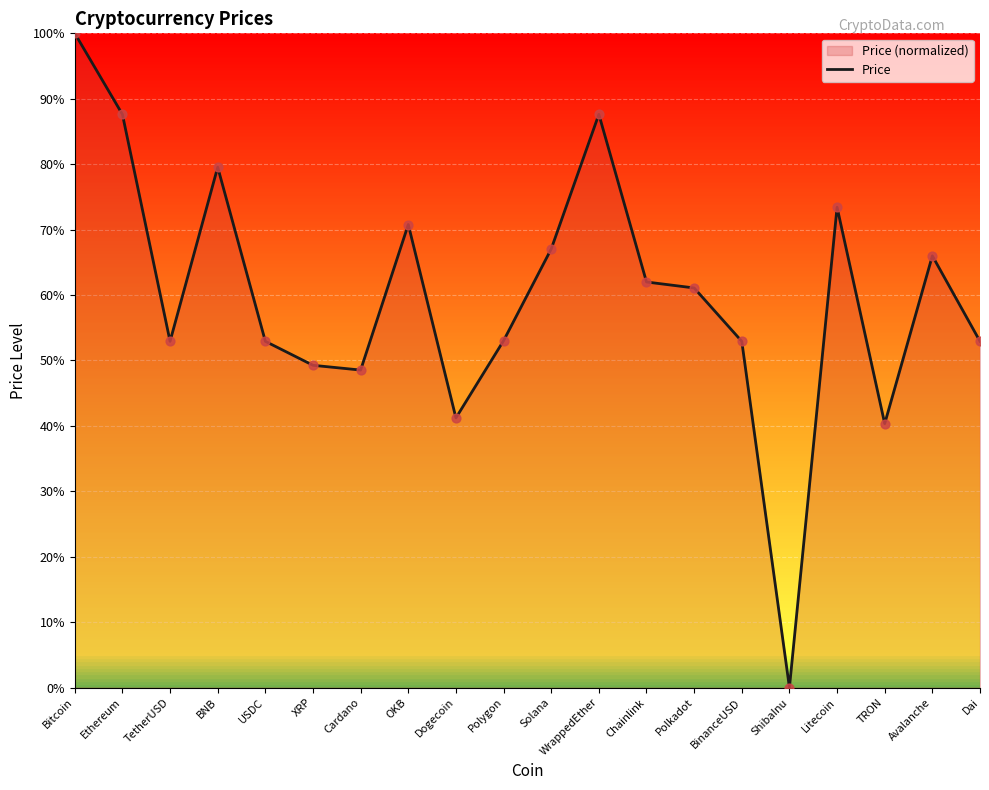

What is the change in value from USDC to Chainlink?

+9.1